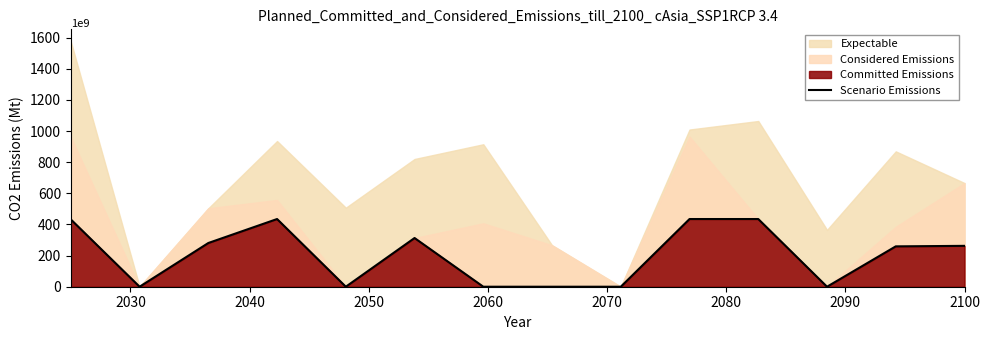

How many interior local peaks (higher than both neighbors) does the data have?

2